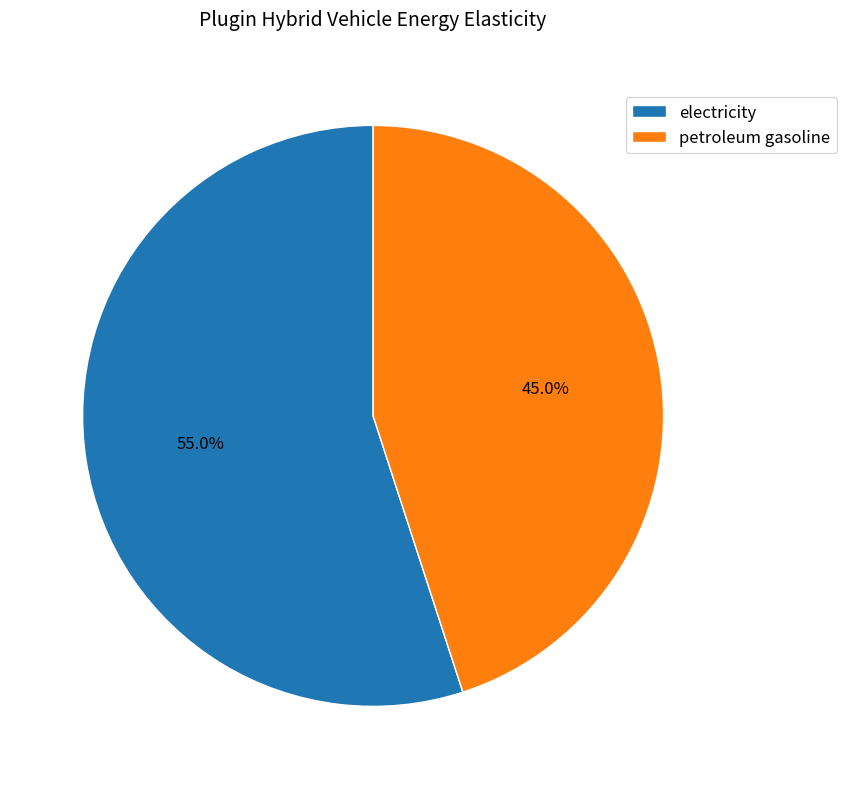

Between electricity and petroleum gasoline, which is larger?

electricity